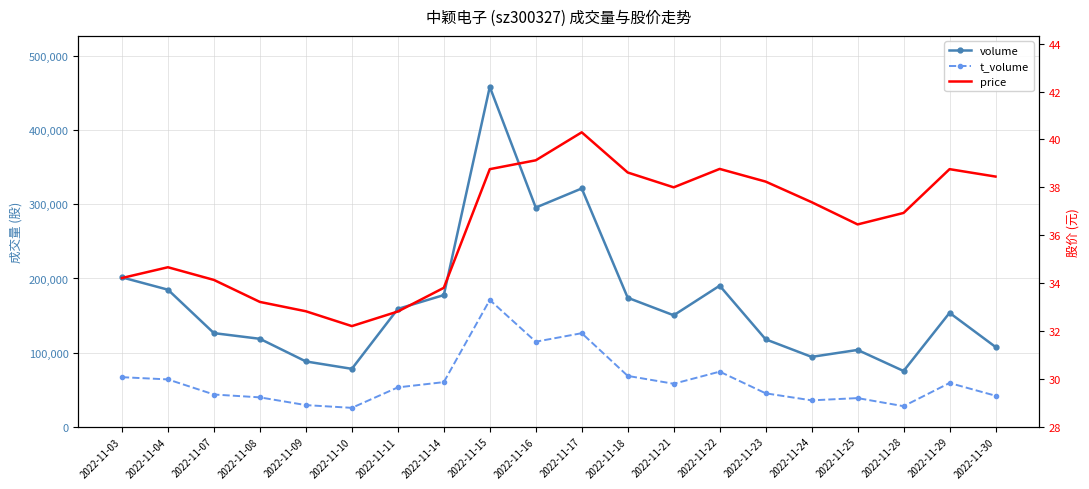

True or false: t_volume and price intersect in this chart.

False